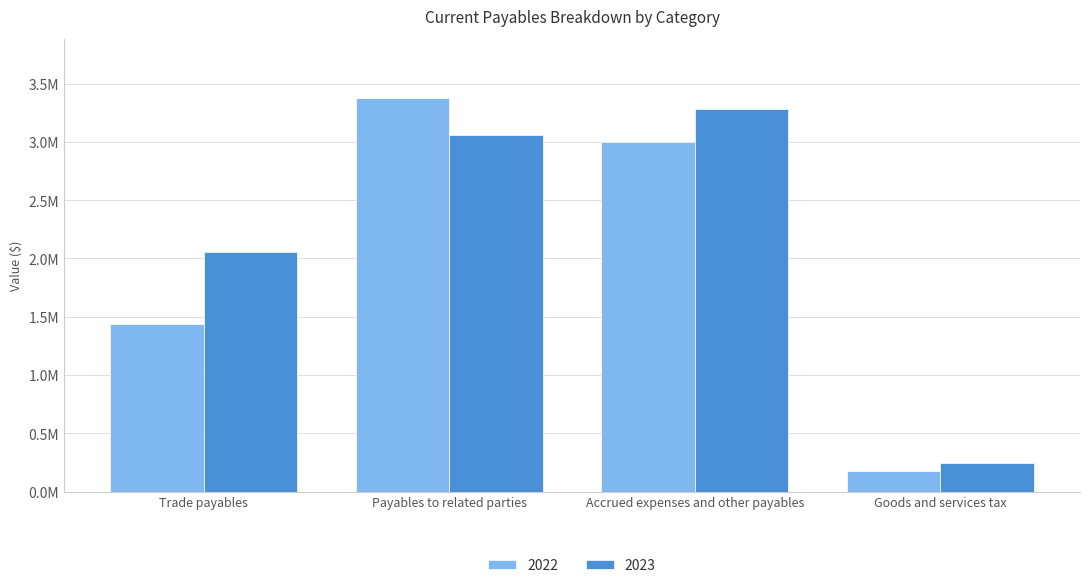

The value of 2023 at Trade payables is 3034517. True or false?

False